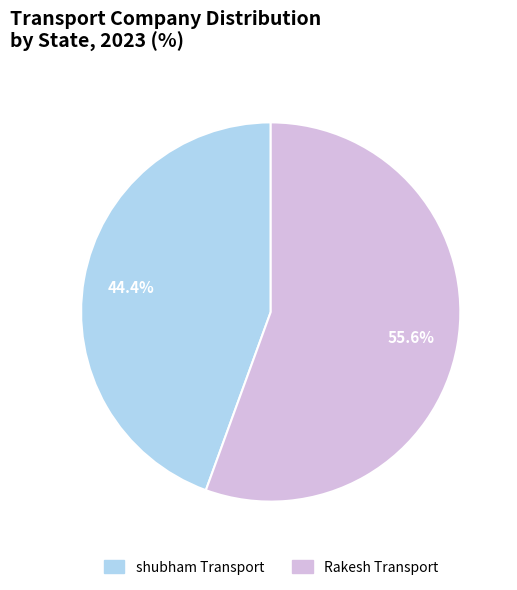

To the nearest percent, what is the difference between the shubham Transport and Rakesh Transport slice percentages?

11%